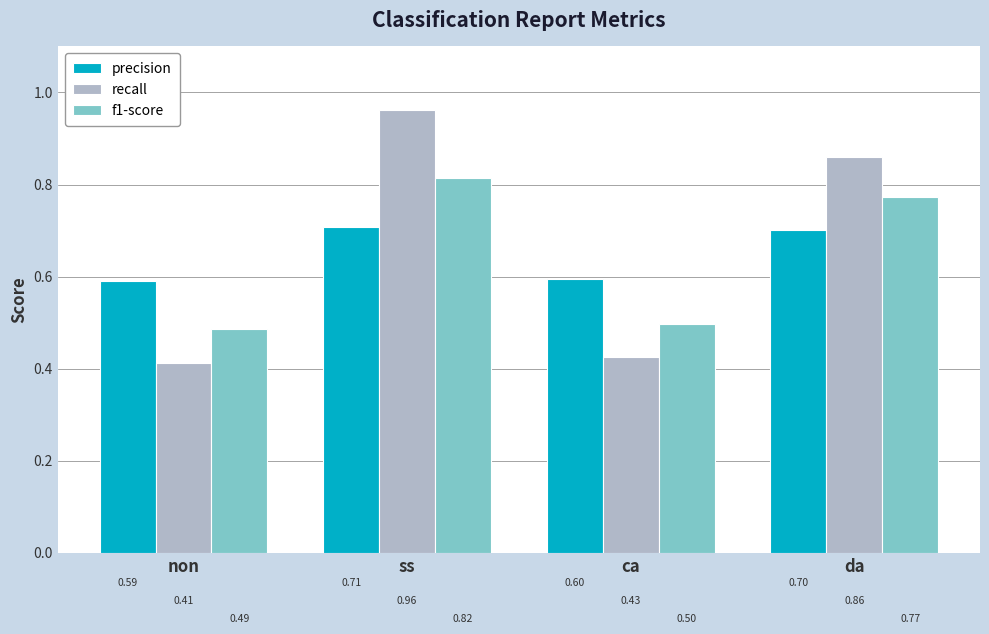

What is the sum of the precision values at ca and ss?

1.3